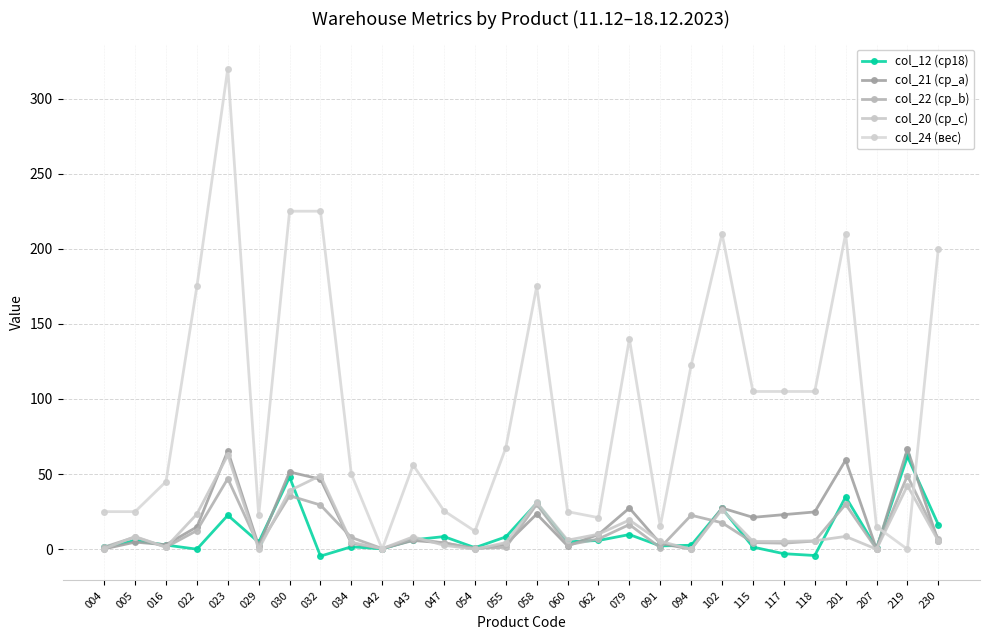

What is the sum of the col_24 (вес) values at 047 and 102?

235.5